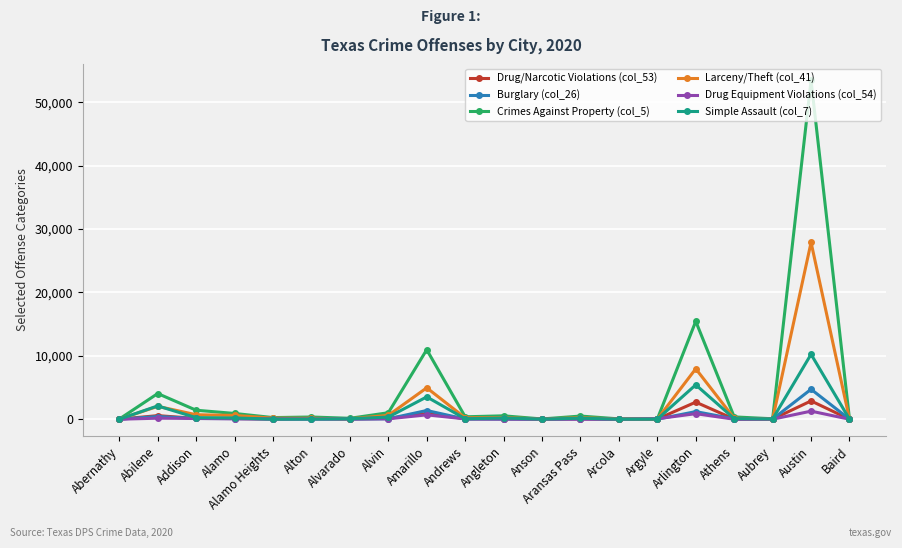

What is the difference between the second highest and second lowest values in the Drug Equipment Violations (col_54) series?

876